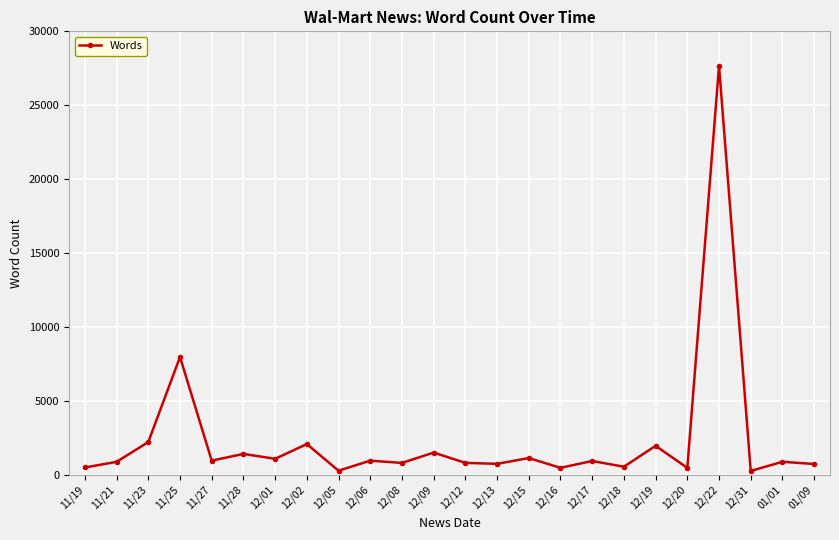

What is the maximum value shown in the chart?

27668